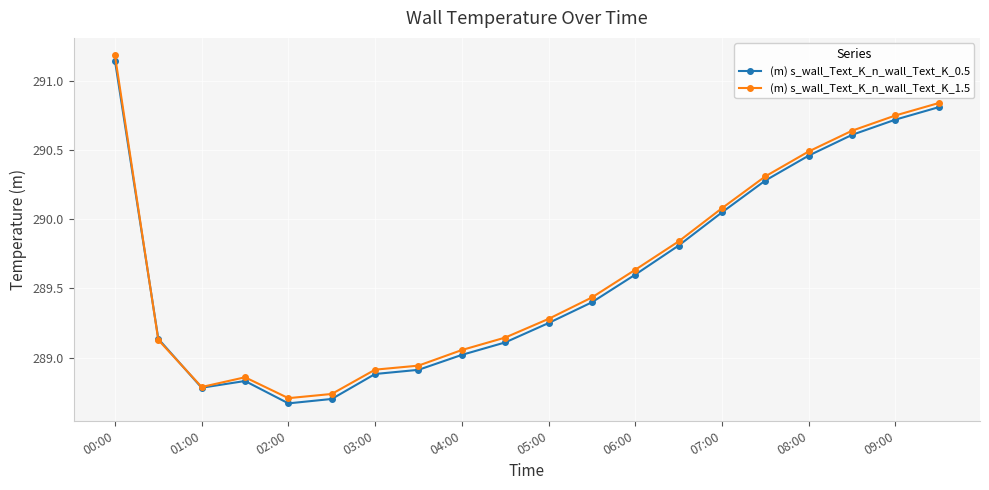

At how many categories does at least one series exceed 290?

7